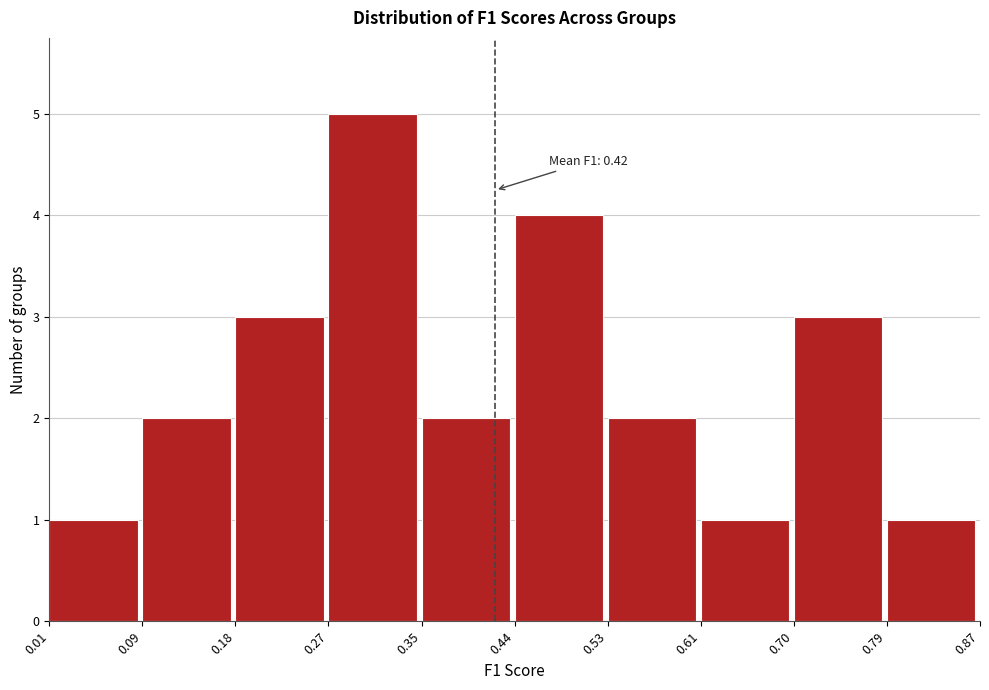

Which range on the x-axis has the tallest bar?

0.27 to 0.35